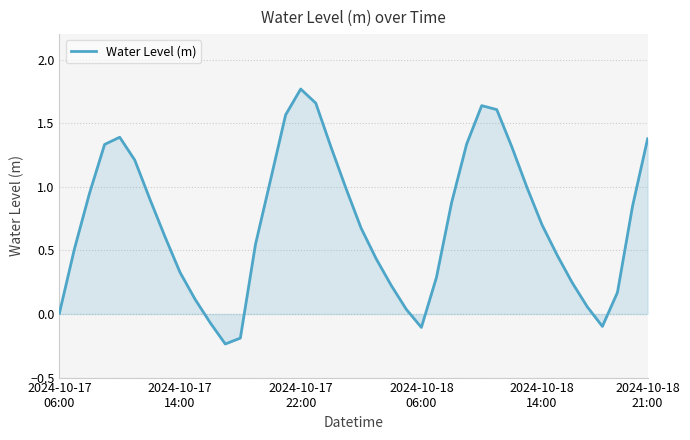

What is the difference between the maximum and minimum values?

2.0